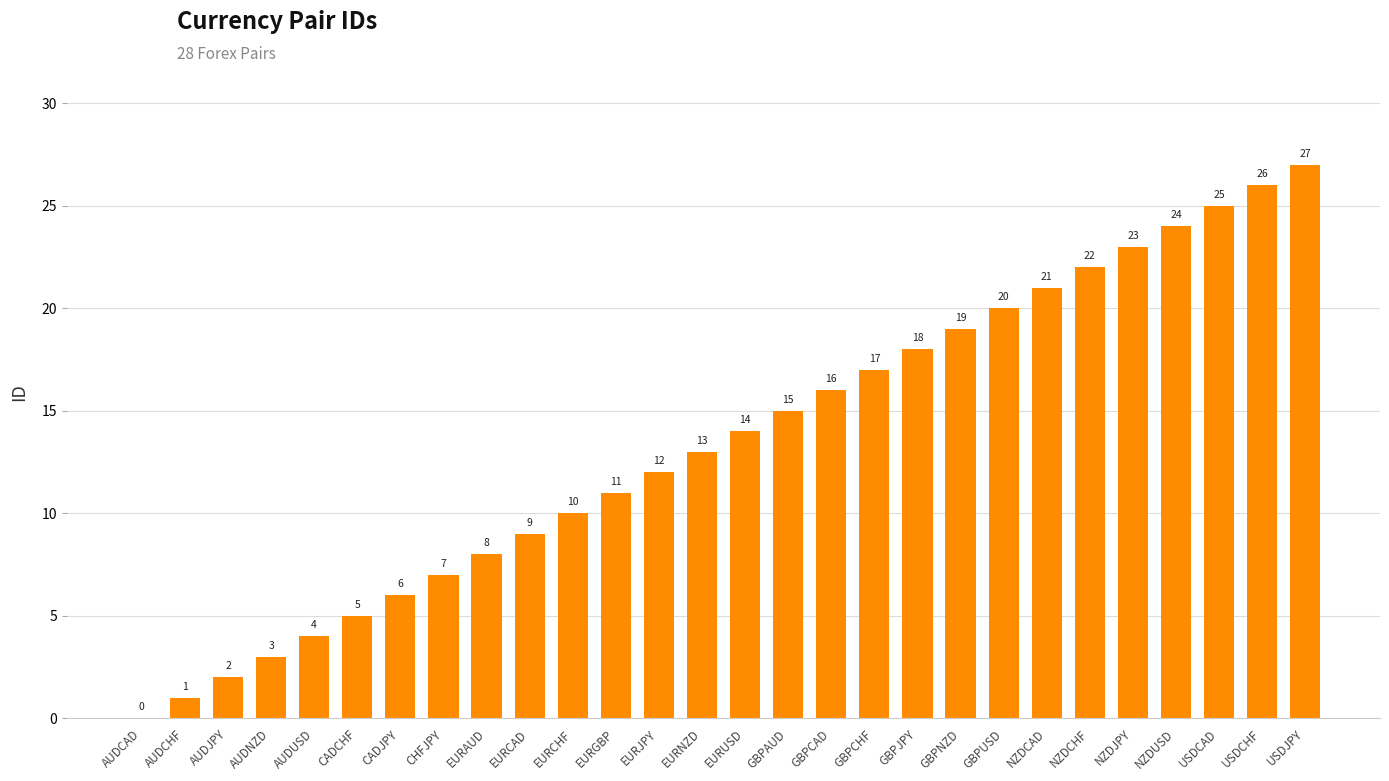

Read the value at CADCHF, to the nearest 5.

5